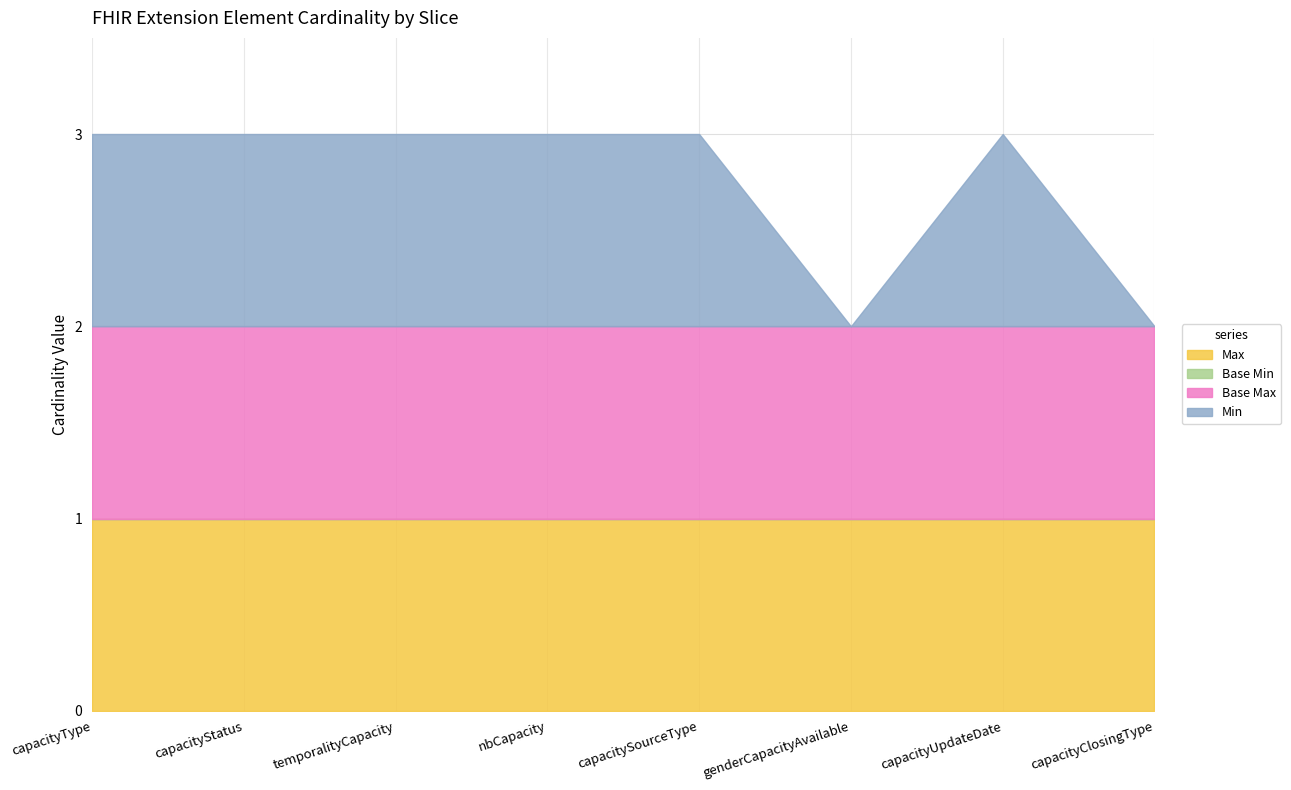

Which series has the widest spread of values?

Min